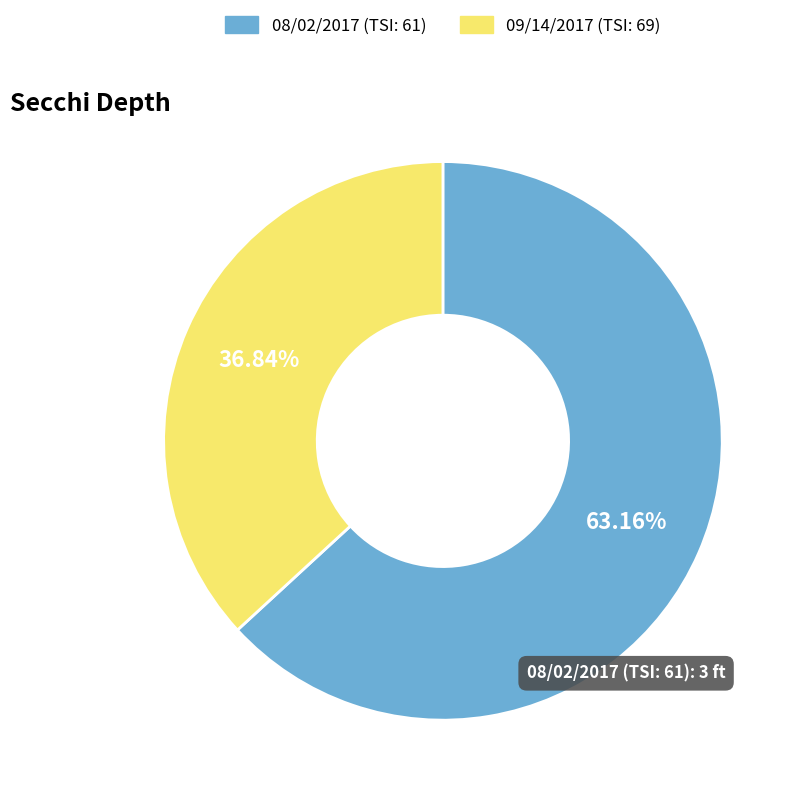

How many segments does this pie chart have?

2